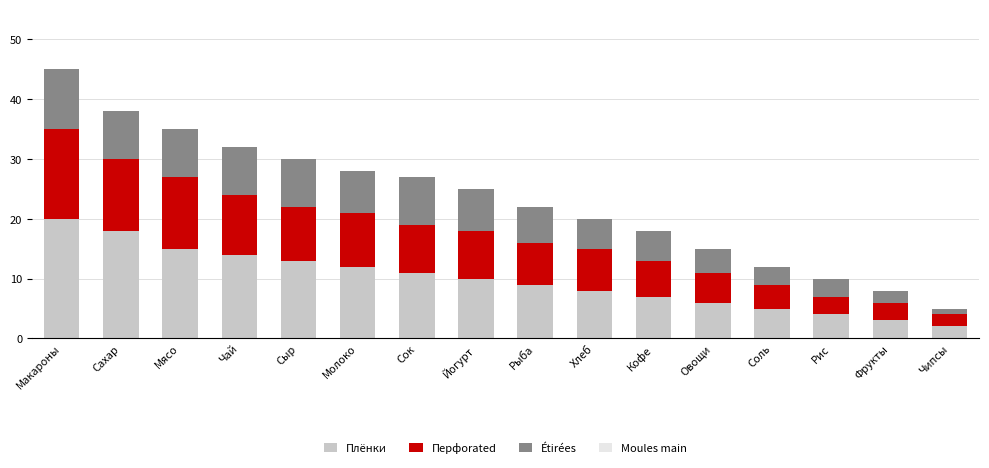

Is it true that Плёнки equals 2 at Рис?

False